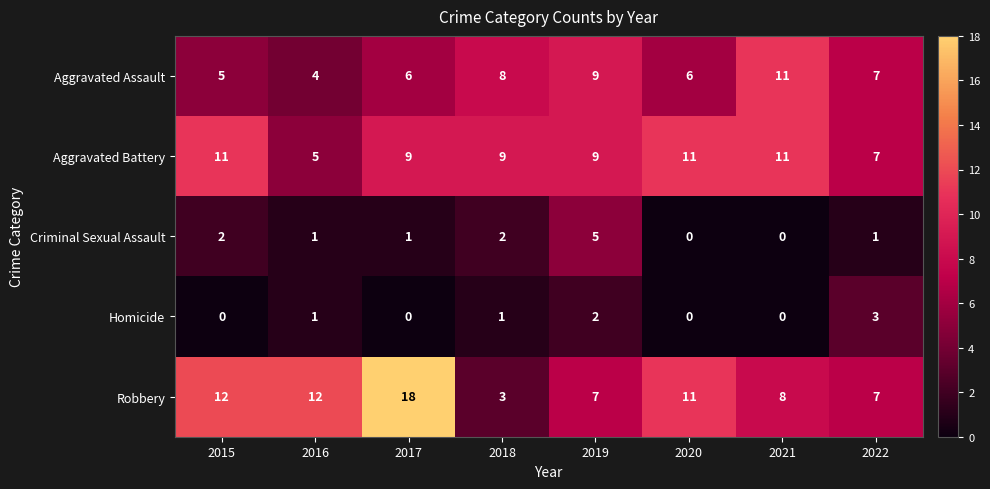

What is the greatest value displayed?

18